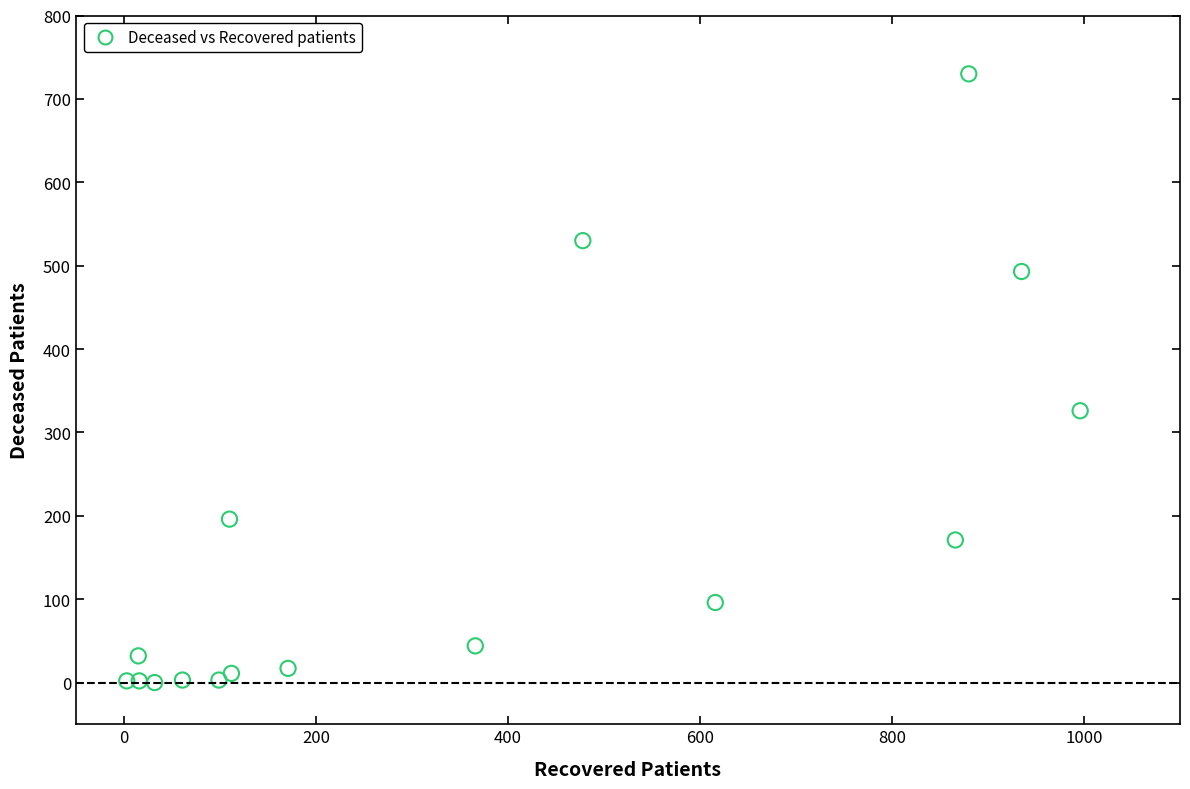

What Y value in the scatter plot is closest to 365?

326